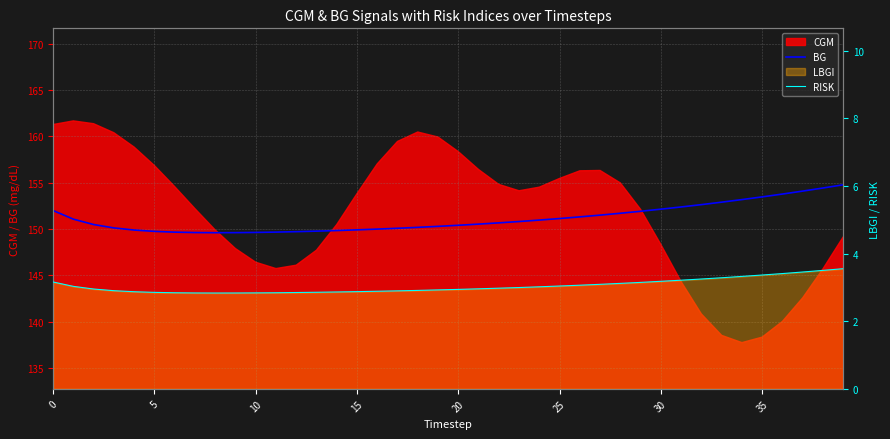

Reading left to right, extract all data points from this chart.

BG: 152.0	151.1	150.5	150.1	149.9	149.7	149.7	149.6	149.6	149.6	149.6	149.7	149.7	149.8	149.8	149.9	150.0	150.1	150.2	150.3	150.4	150.5	150.7	150.8	151.0	151.1	151.3	151.5	151.7	151.9	152.1	152.4	152.6	152.9	153.2	153.5	153.8	154.1	154.4	154.8
RISK: 3.2	3.0	3.0	2.9	2.9	2.9	2.8	2.8	2.8	2.8	2.8	2.8	2.8	2.9	2.9	2.9	2.9	2.9	2.9	2.9	2.9	3.0	3.0	3.0	3.0	3.0	3.1	3.1	3.1	3.1	3.2	3.2	3.2	3.3	3.3	3.4	3.4	3.5	3.5	3.6